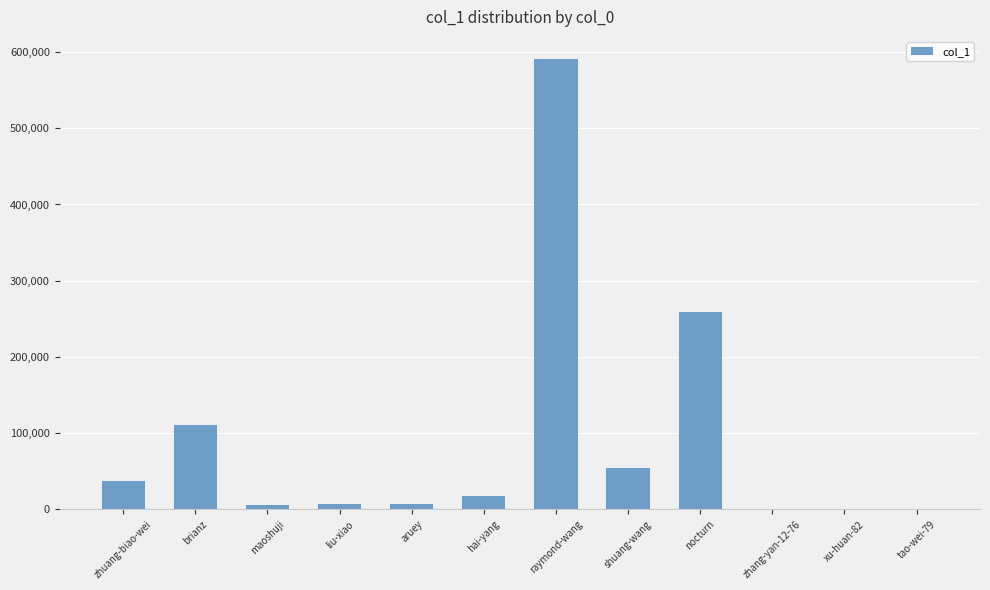

Which has a higher value, raymond-wang or brianz?

raymond-wang